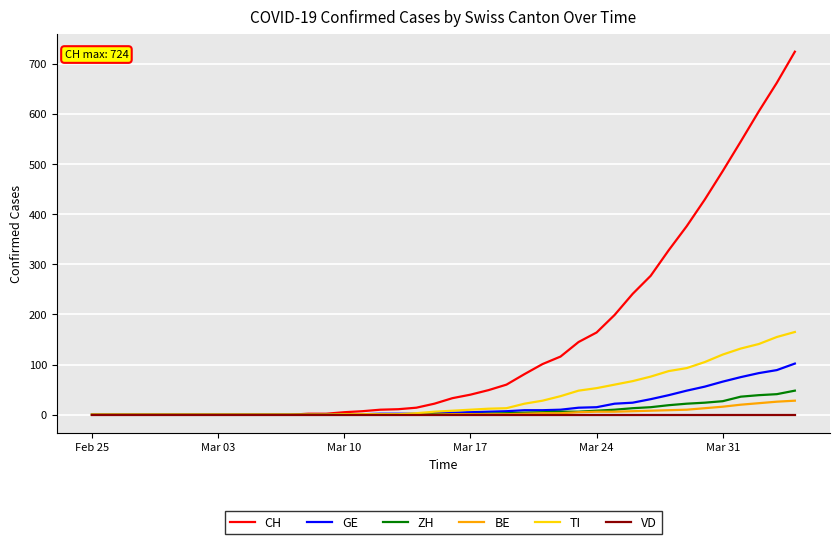

Which series has the largest total across all categories?

CH